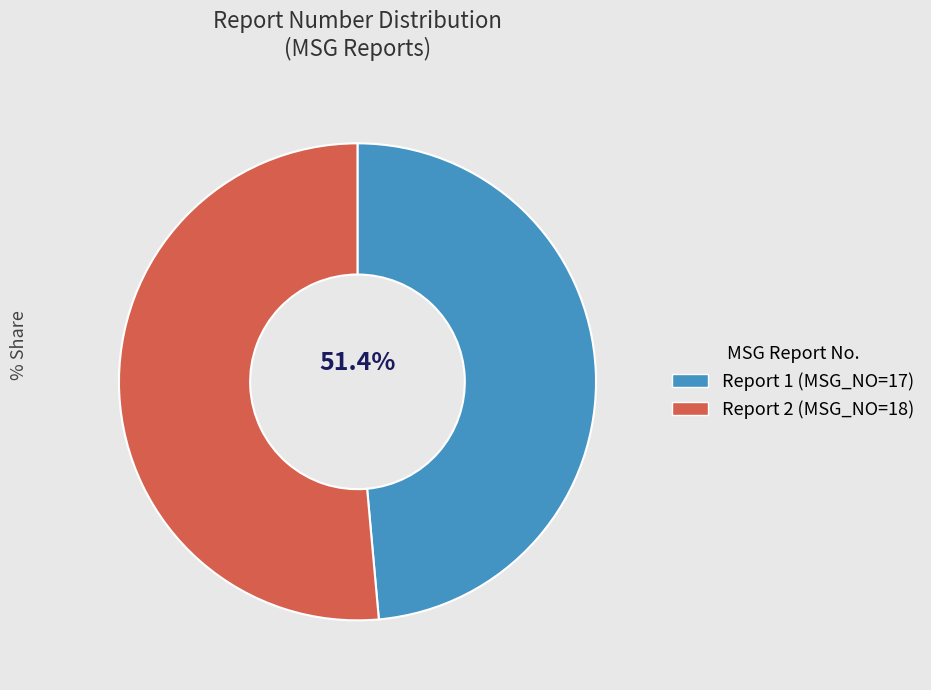

How many slices are in this pie chart?

2